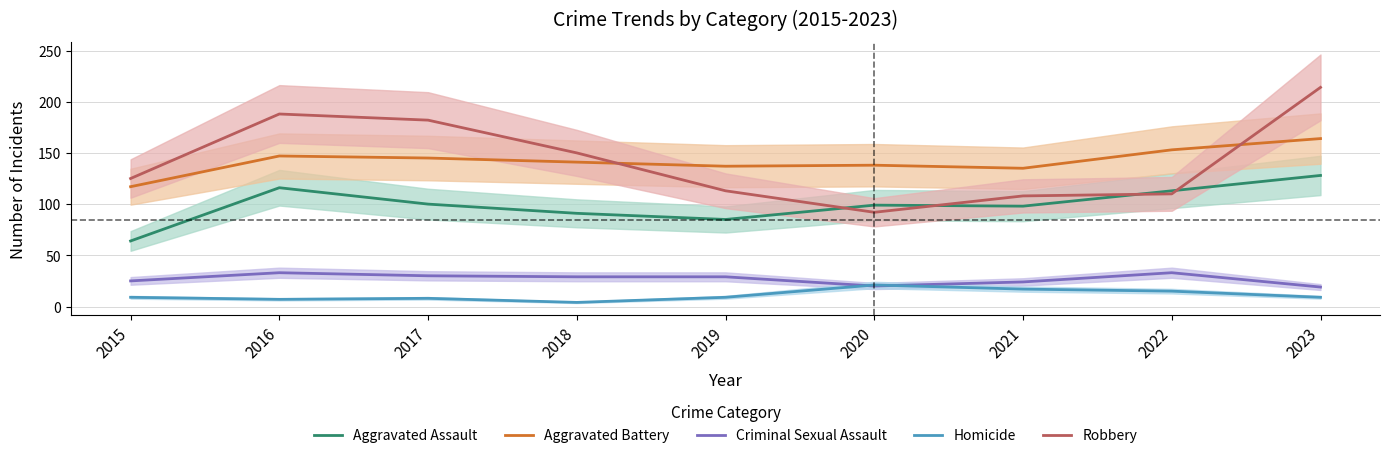

At how many categories does at least one series exceed 70?

9